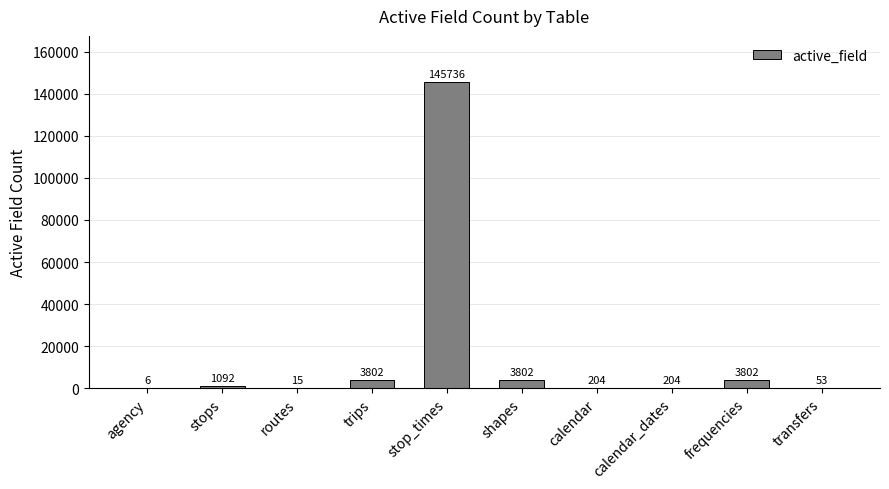

Reading left to right, list all the values displayed in this chart.

agency=6	stops=1092	routes=15	trips=3802	stop_times=145736	shapes=3802	calendar=204	calendar_dates=204	frequencies=3802	transfers=53